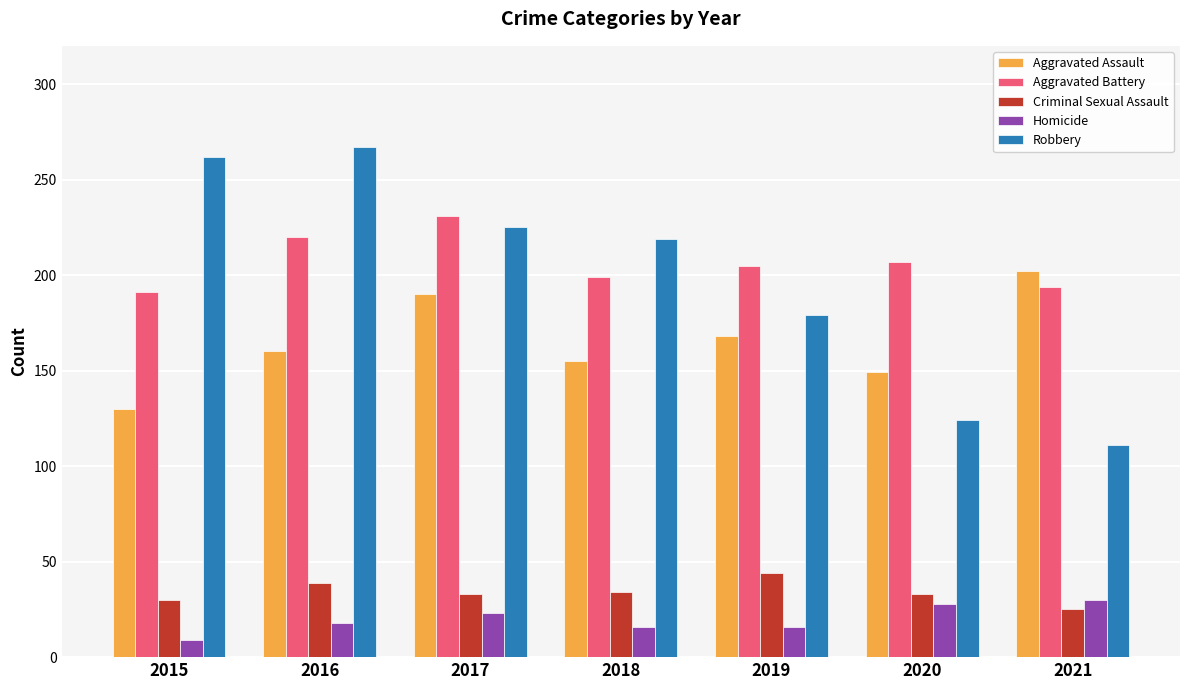

How many data points in Aggravated Battery are less than 205?

3